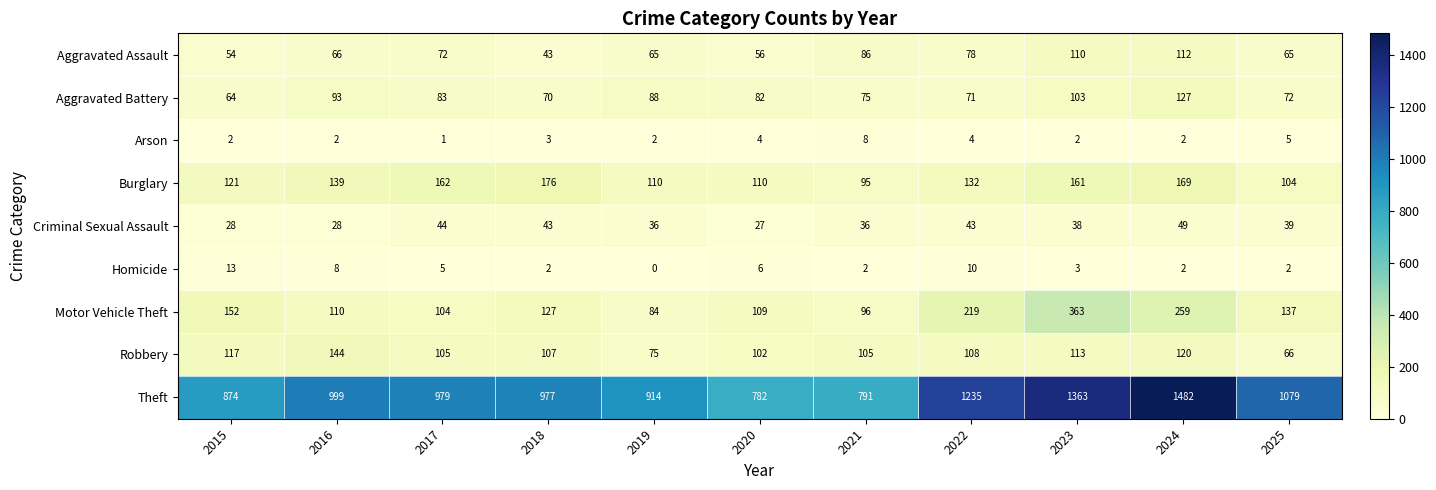

At which category is the sum across all series the highest?

2024